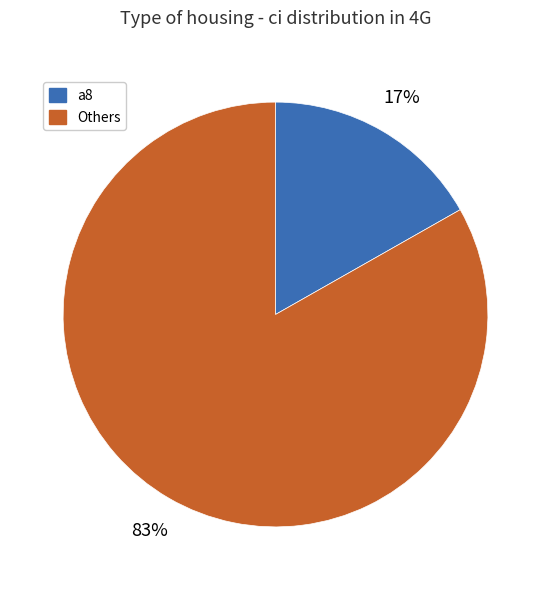

Which has a higher value, Others or a8?

Others